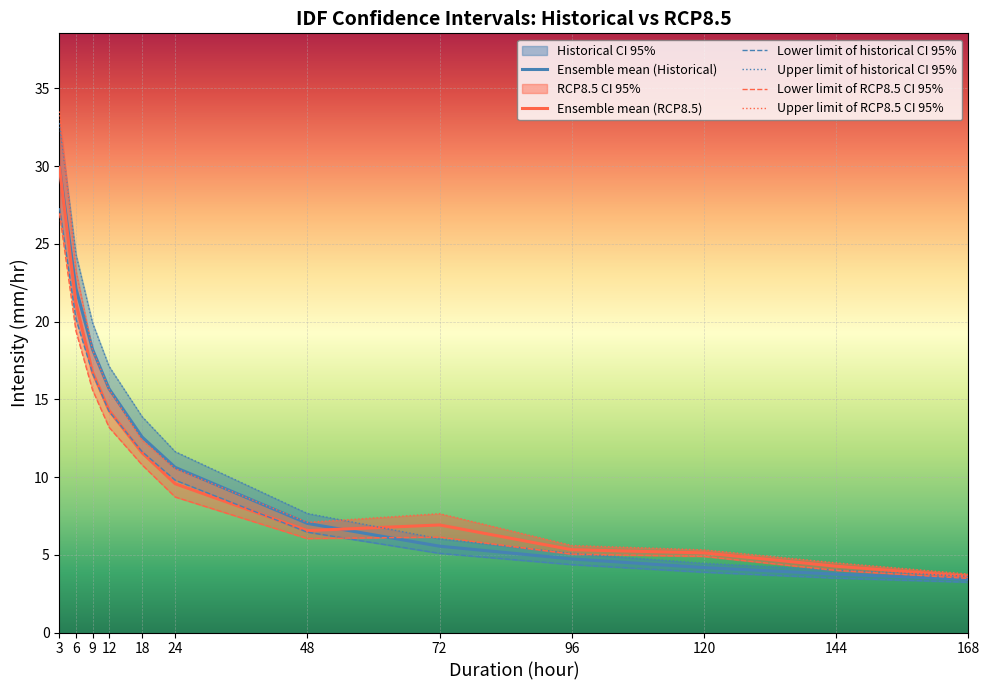

What is the sum of all Ensemble mean limit of RCP8.5 CI 95% values?

135.1